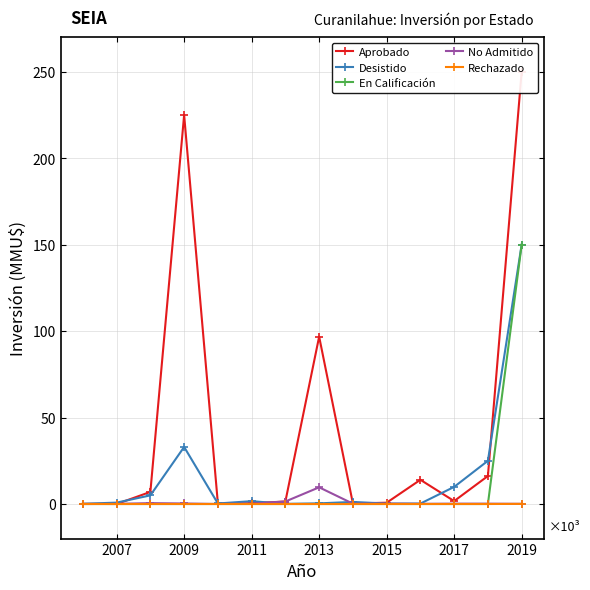

At which category is the sum across all series the highest?

2019